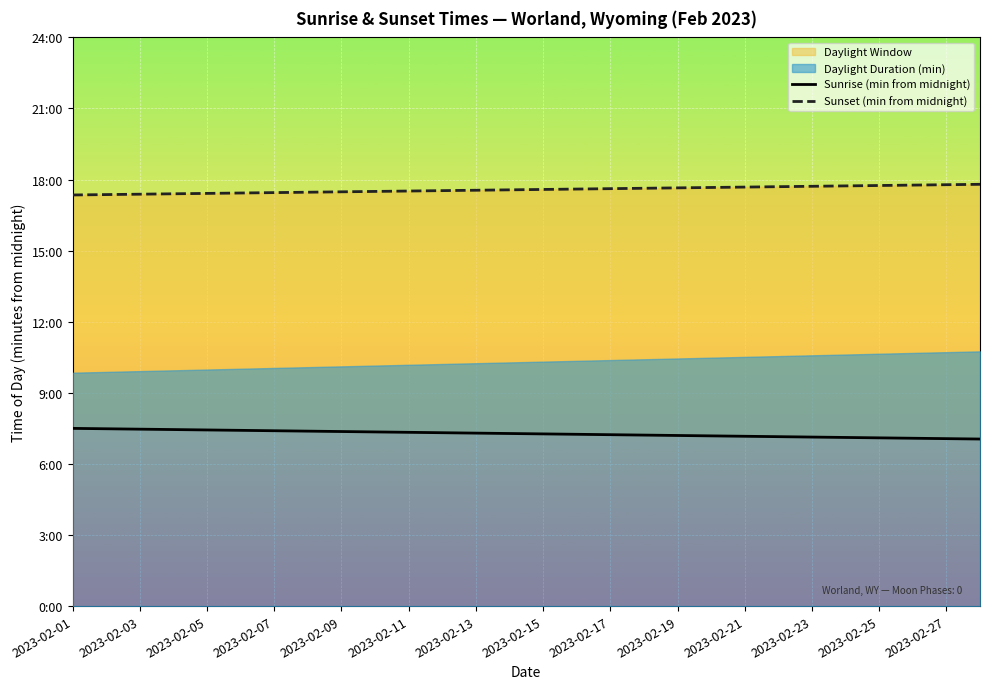

At which category is the sum across all series the highest?

2023-02-01